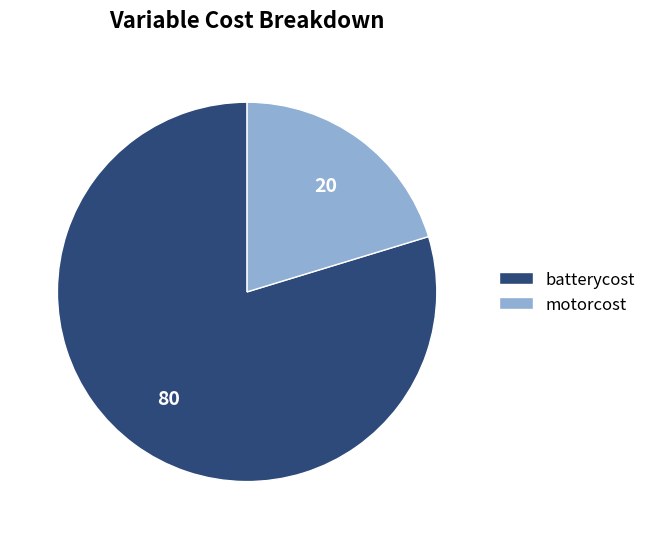

The batterycost slice represents 67% of the pie. True or false?

False